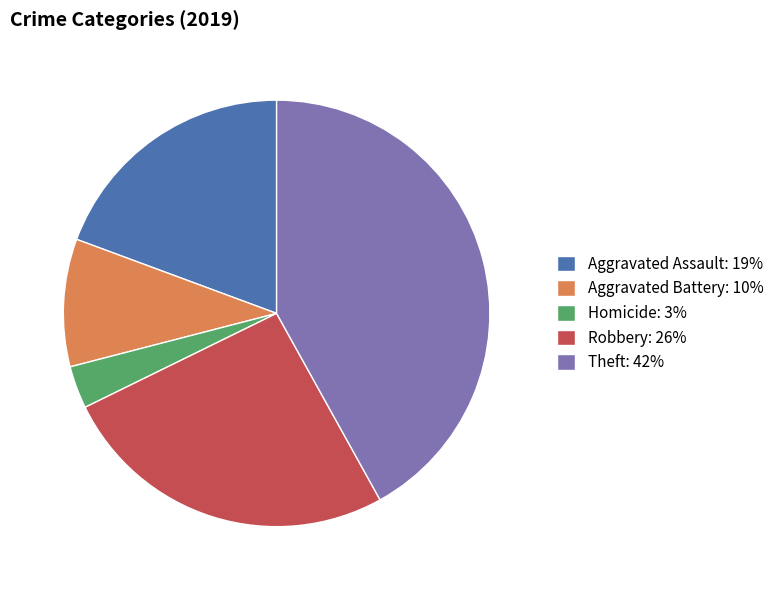

Is the sum of Homicide: 3% and Robbery: 26% greater than half?

No